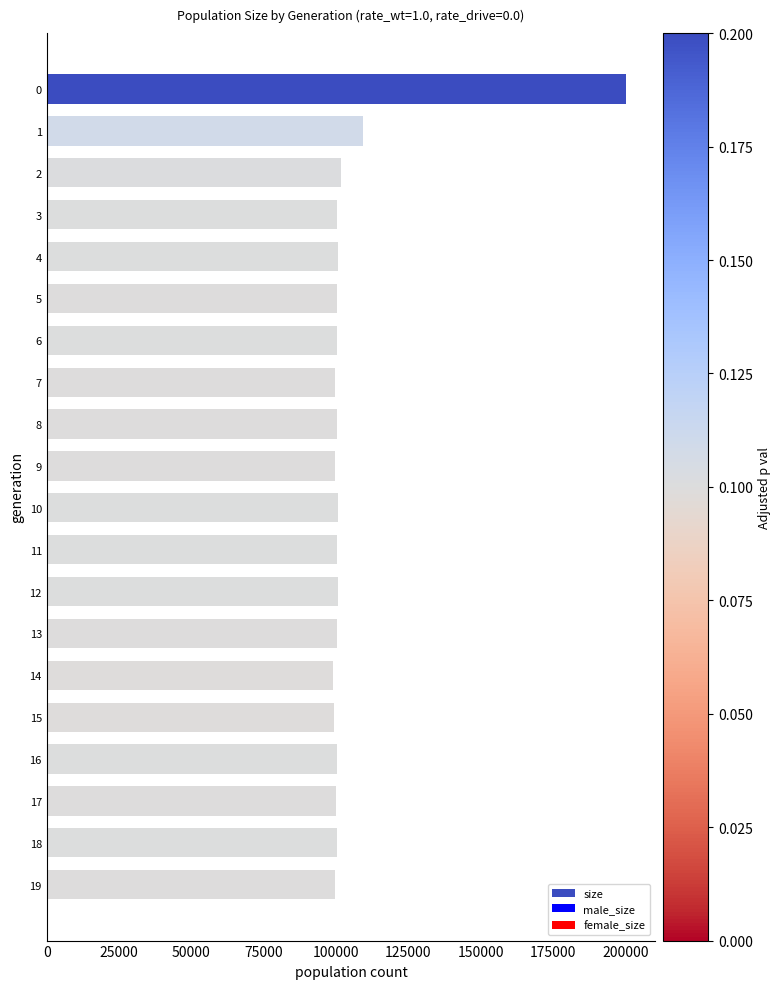

What is the maximum value shown in the chart?

200366